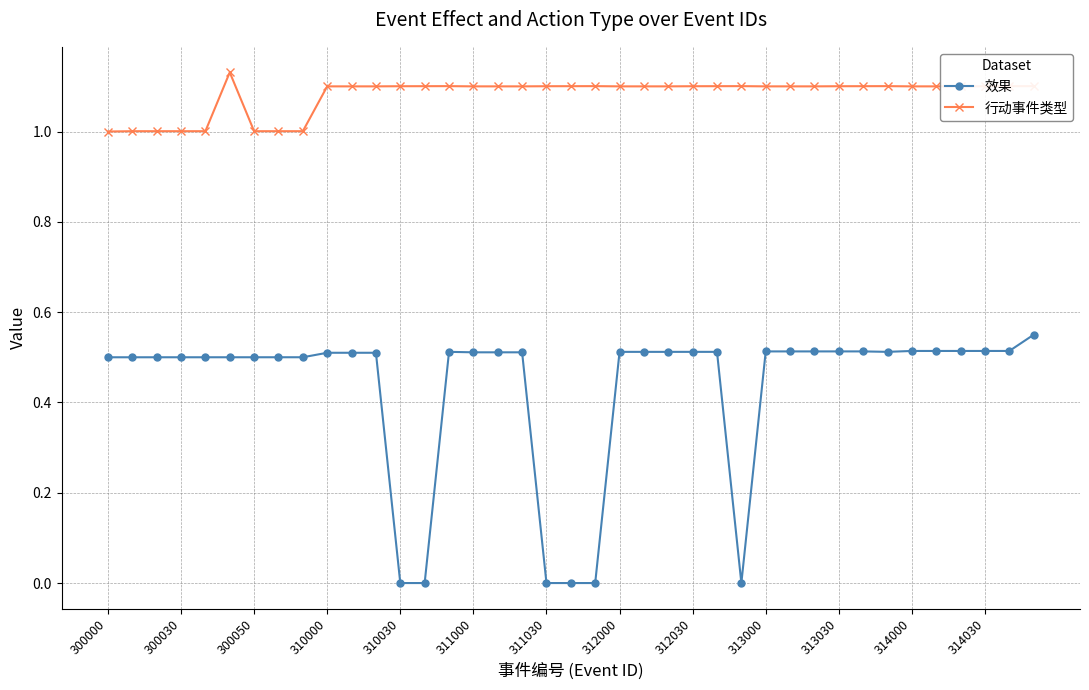

Rank the series by their average value, from highest to lowest.

行动事件类型, 效果